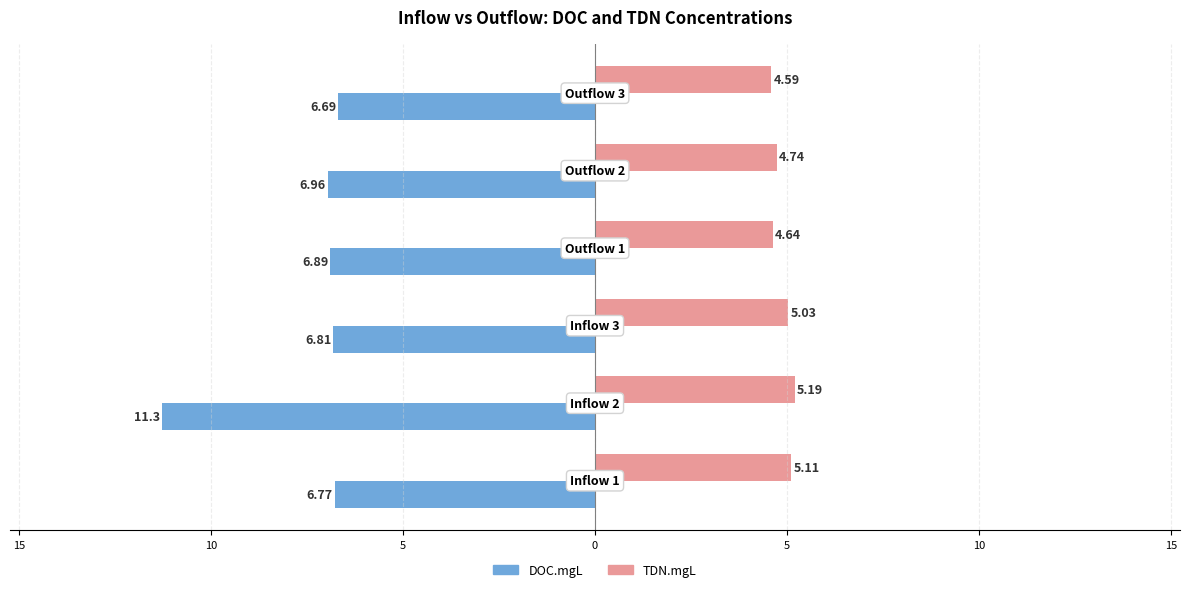

What are all the series names shown in the legend?

DOC.mgL, TDN.mgL